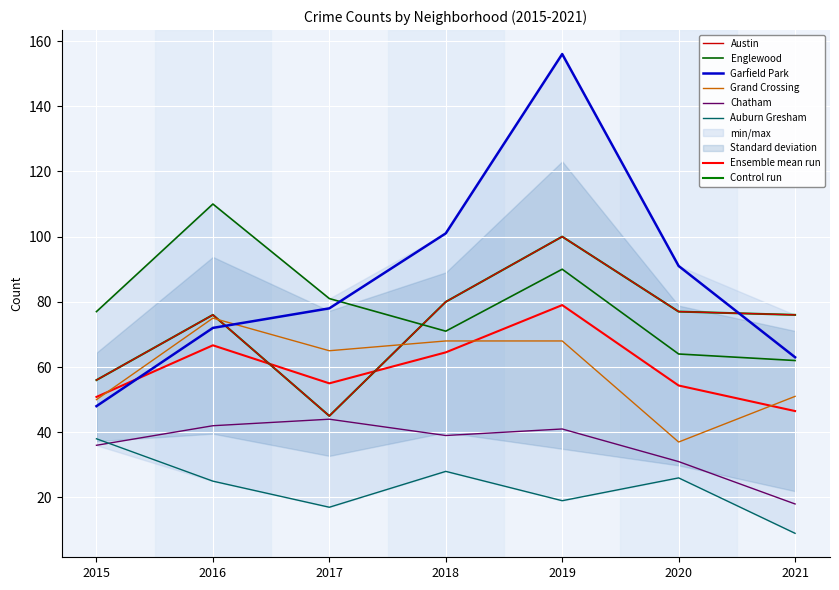

Reading left to right, transcribe all the data shown in this chart.

Austin: 2015=56	2016=76	2017=45	2018=80	2019=100	2020=77	2021=76
Englewood: 2015=77	2016=110	2017=81	2018=71	2019=90	2020=64	2021=62
Garfield Park: 2015=48	2016=72	2017=78	2018=101	2019=156	2020=91	2021=63
Grand Crossing: 2015=50	2016=75	2017=65	2018=68	2019=68	2020=37	2021=51
Chatham: 2015=36	2016=42	2017=44	2018=39	2019=41	2020=31	2021=18
Auburn Gresham: 2015=38	2016=25	2017=17	2018=28	2019=19	2020=26	2021=9